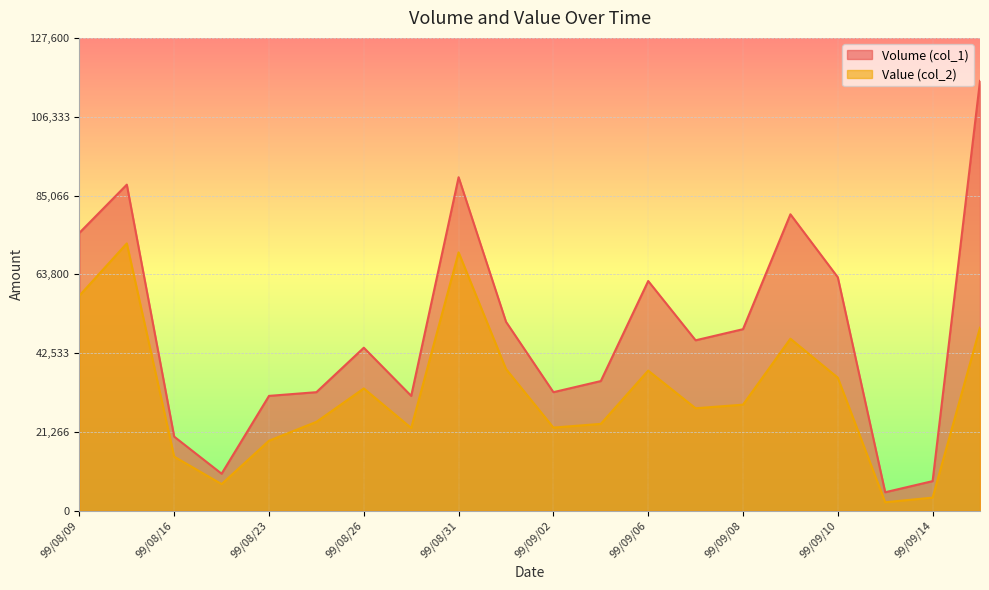

What is the label of the 5th point from the left?

99/08/23